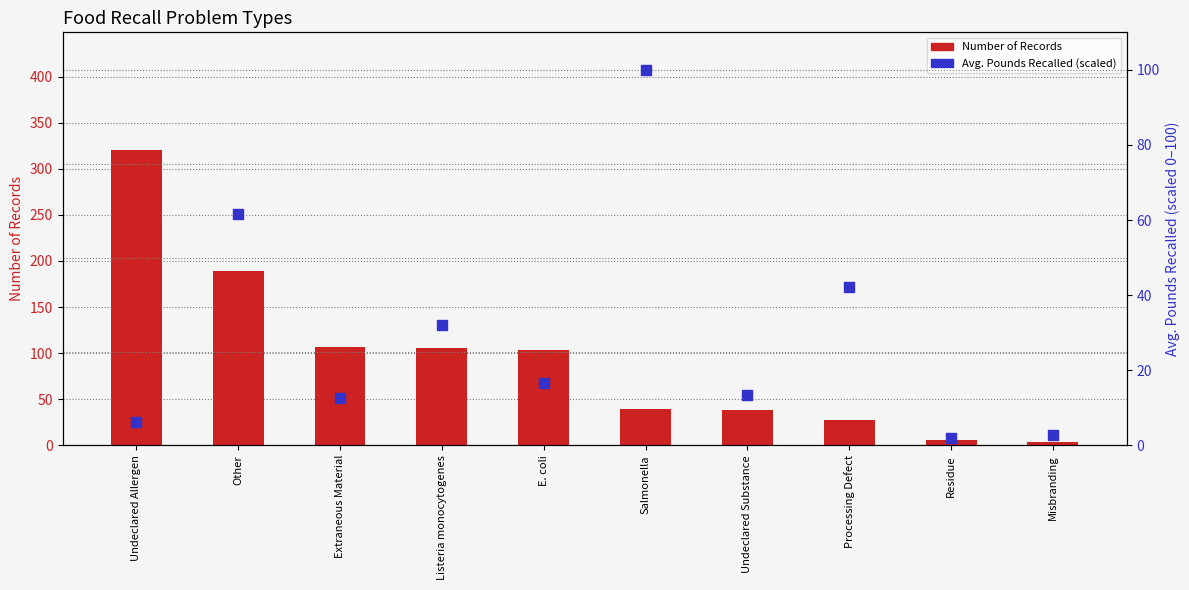

What is the total value across all series at Undeclared Substance?

51.5